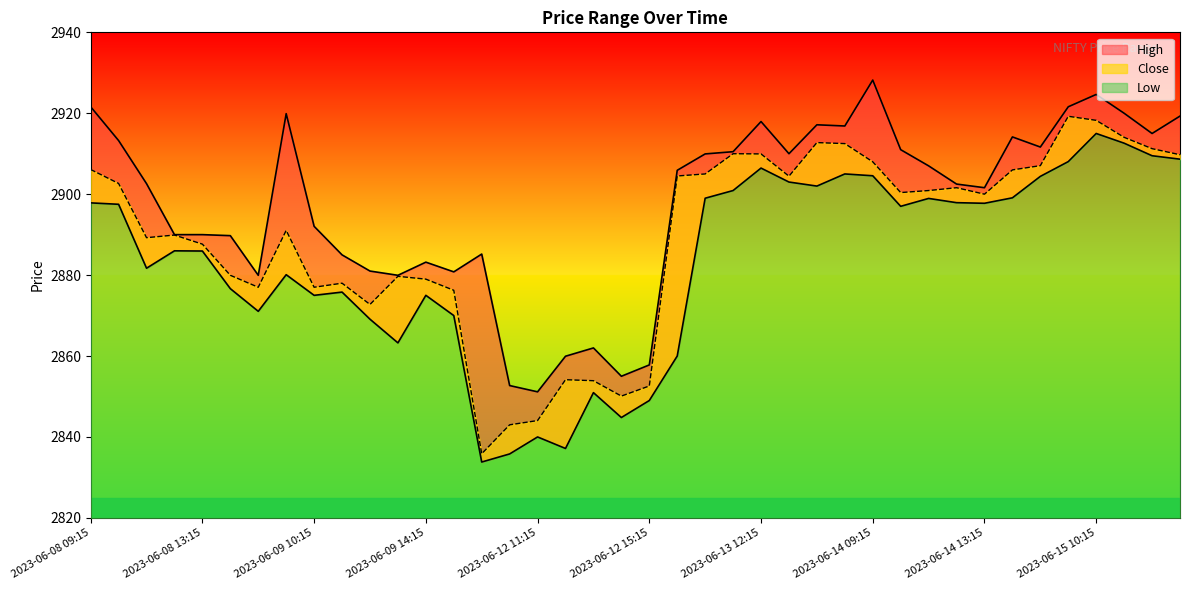

What is the label of the 2nd point from the left?

2023-06-08 10:15